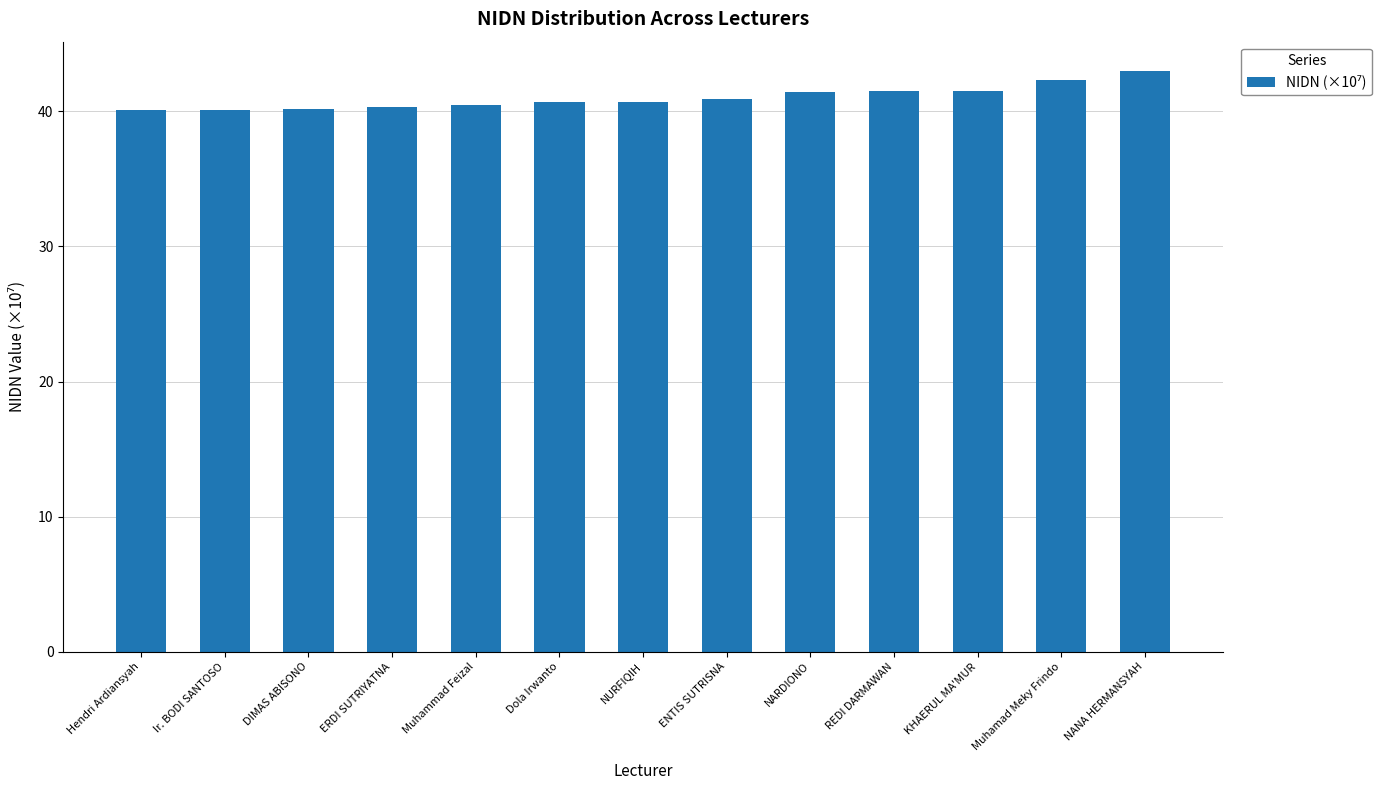

Is it true that the value at NURFIQIH is 40.7?

True